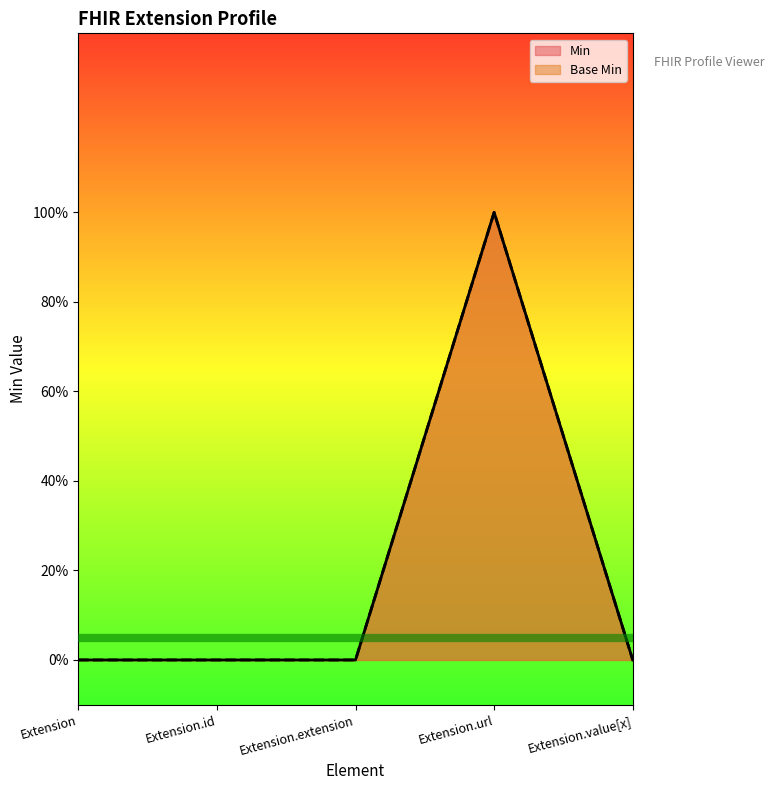

What is the difference between the Base Min values at Extension.url and Extension.extension?

1